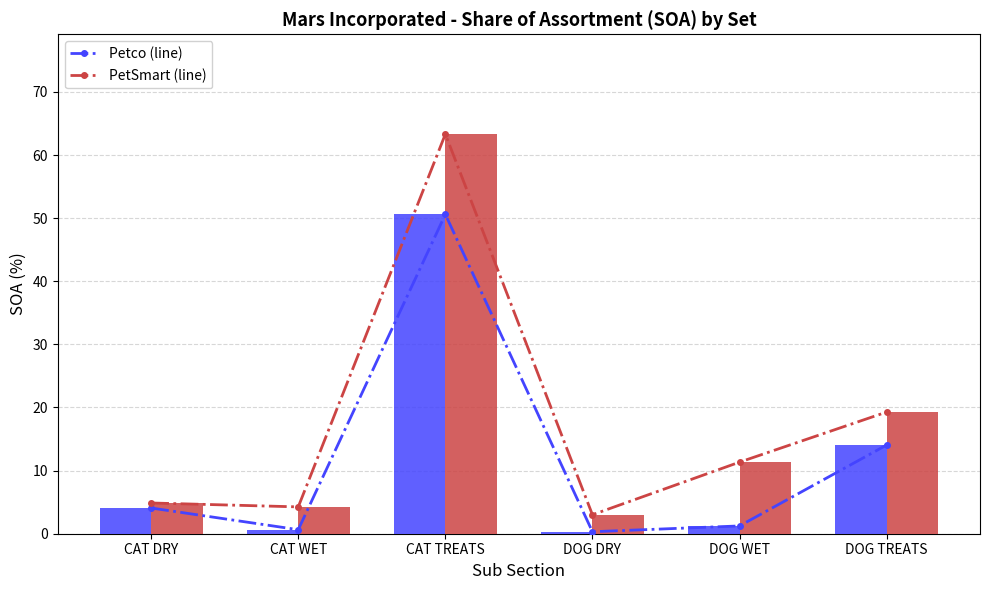

Reading left to right, list all the values displayed in this chart.

Petco (line): 4.1	0.6	50.6	0.3	1.2	14.1
PetSmart (line): 4.9	4.3	63.3	3.0	11.3	19.3
Petco: 4.1	0.6	50.6	0.3	1.2	14.1
PetSmart: 4.9	4.3	63.3	3.0	11.3	19.3